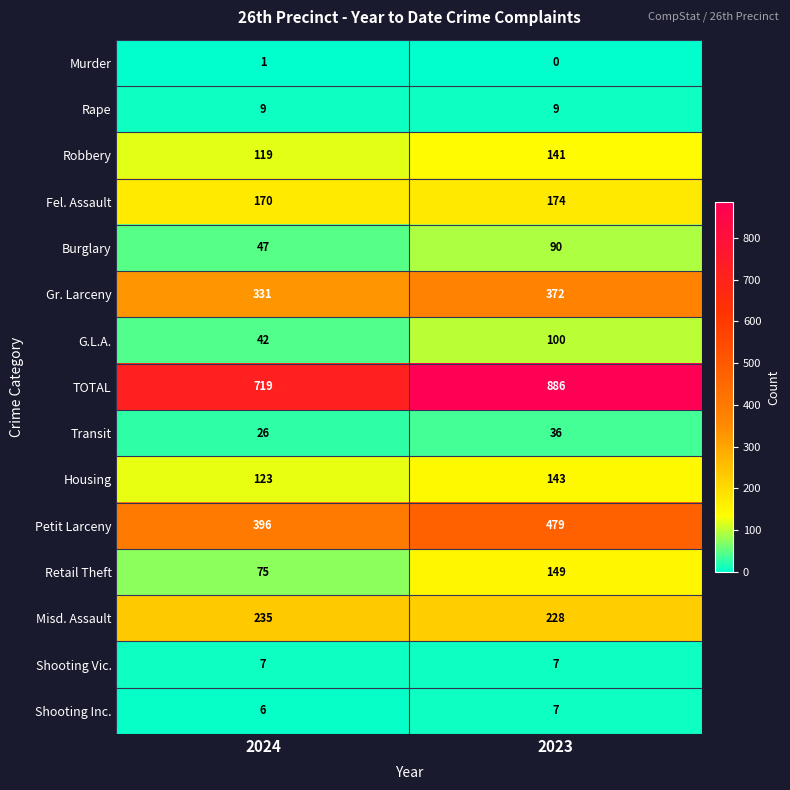

Which category has the lowest value across all series?

2023